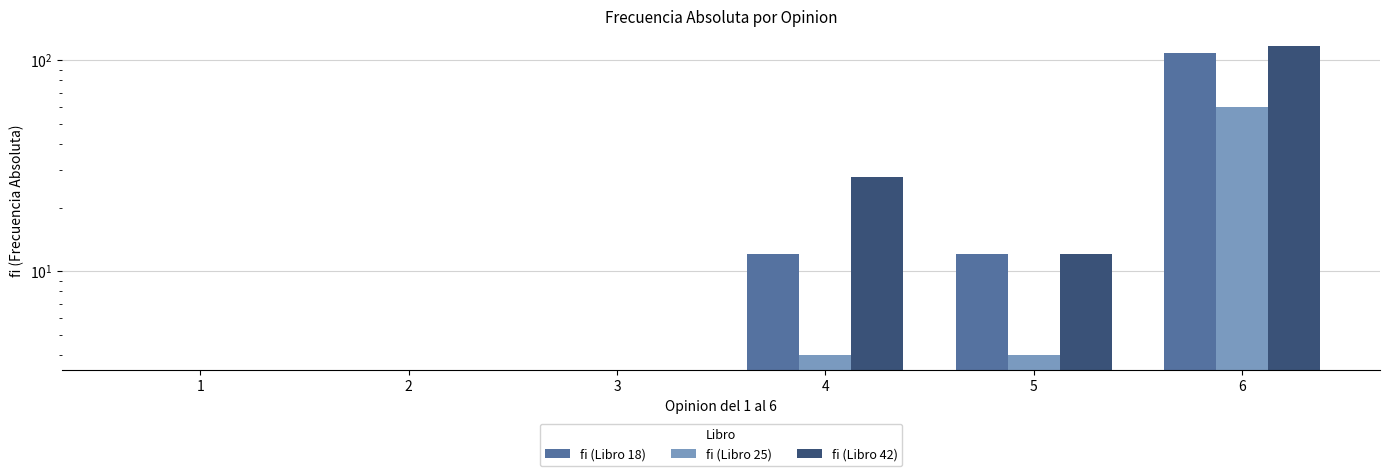

Is it true that fi (Libro 42) equals 6 at 5?

False